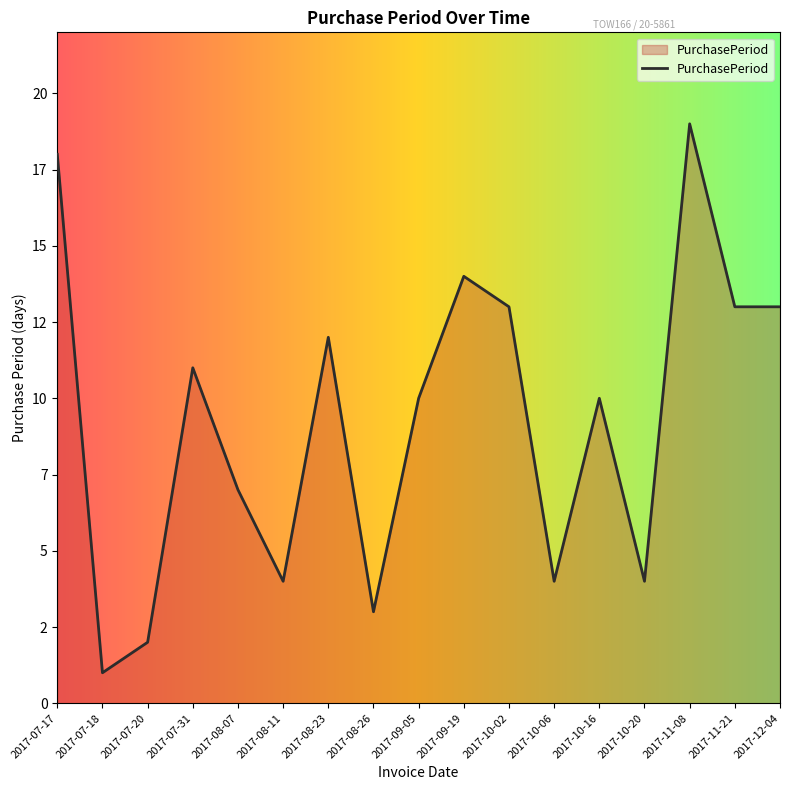

Is this an area chart (filled region under the line)?

Yes